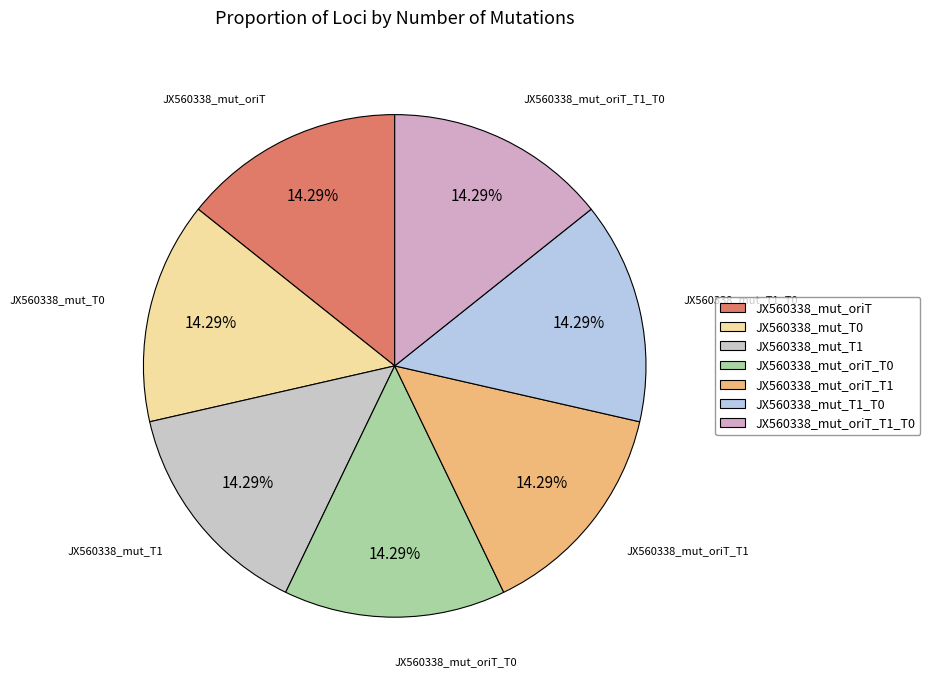

To the nearest percent, what is the combined percentage of JX560338_mut_T1 and JX560338_mut_T0?

29%